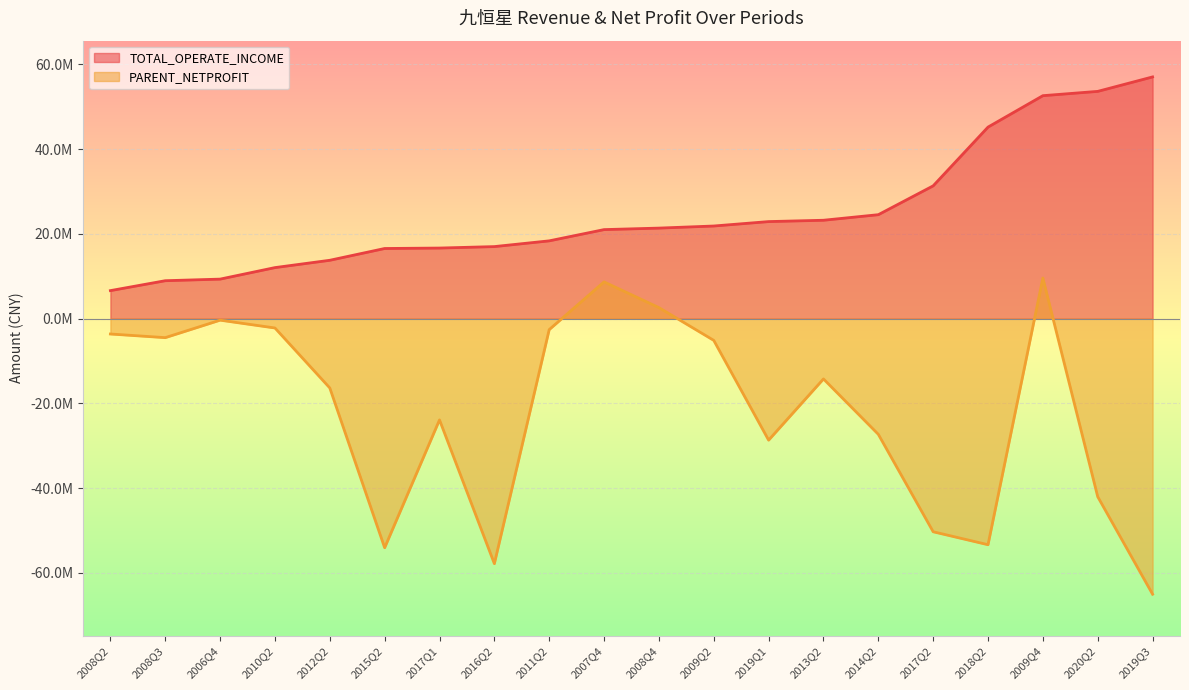

How many values in the TOTAL_OPERATE_INCOME series are below 21357814?

10